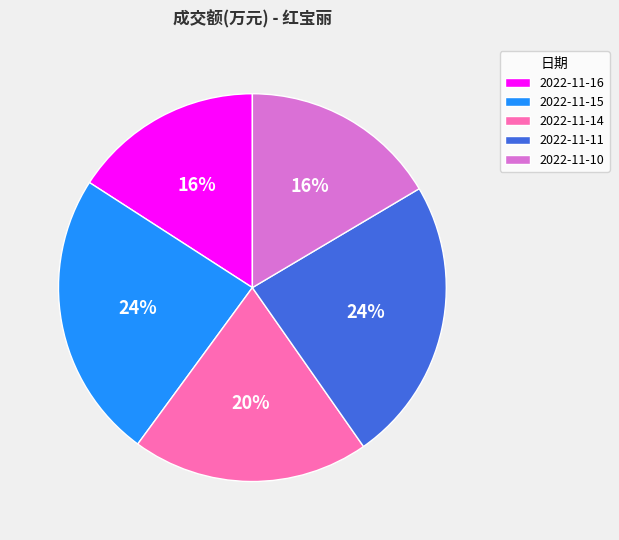

To the nearest percent, what percentage of the pie is 2022-11-16?

16%